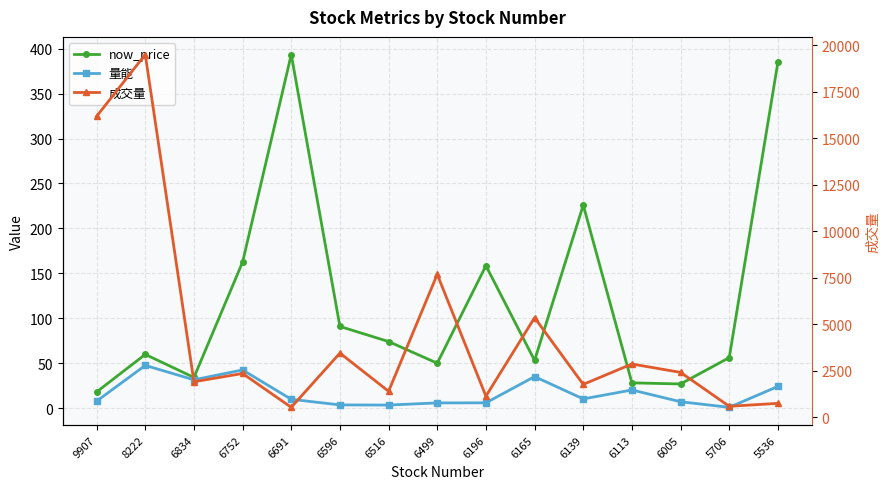

Which series changed the most between 6165 and 6005?

成交量